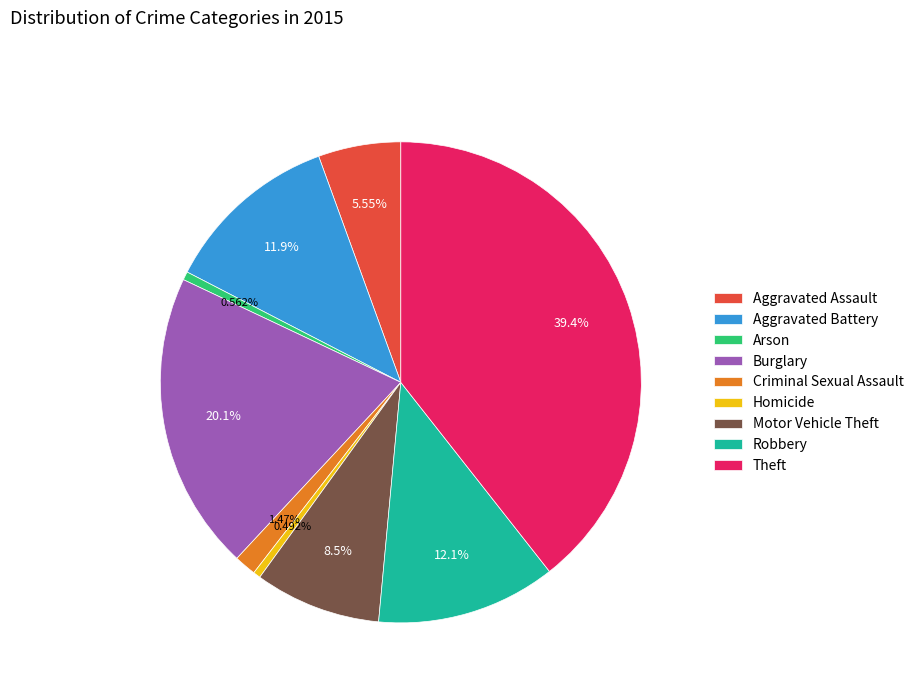

To the nearest percent, what portion does Robbery represent?

12%